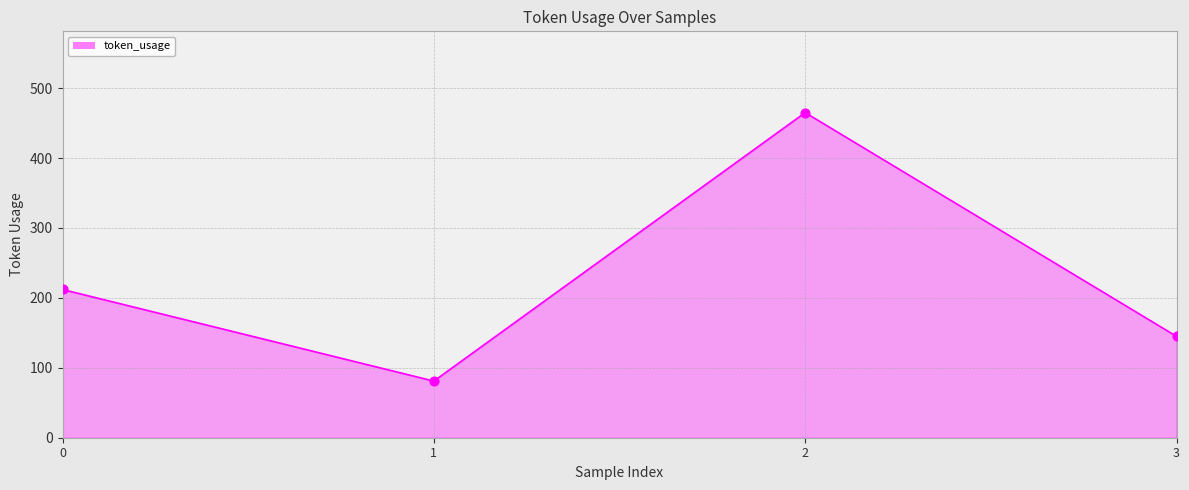

What is the ratio of the value at 1 to the value at 3?

0.6